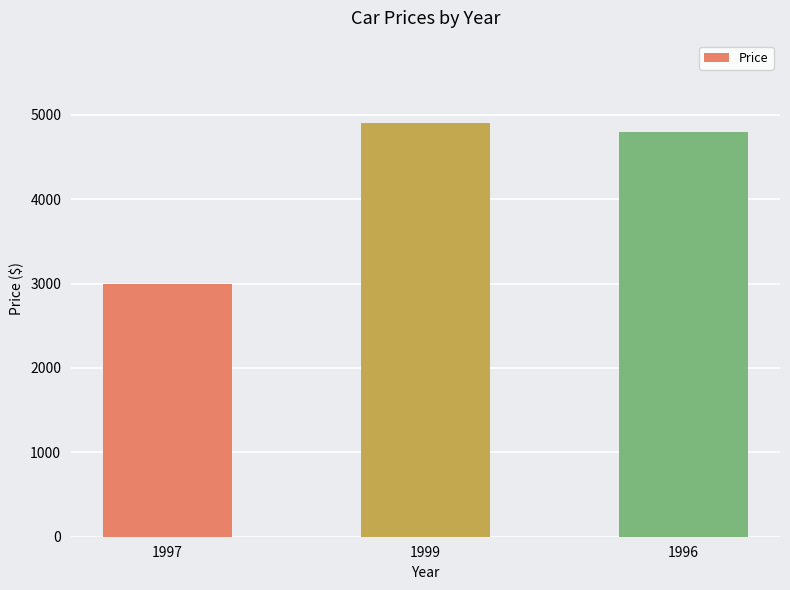

Reading left to right, list all the values displayed in this chart.

1997=3000	1999=4900	1996=4799